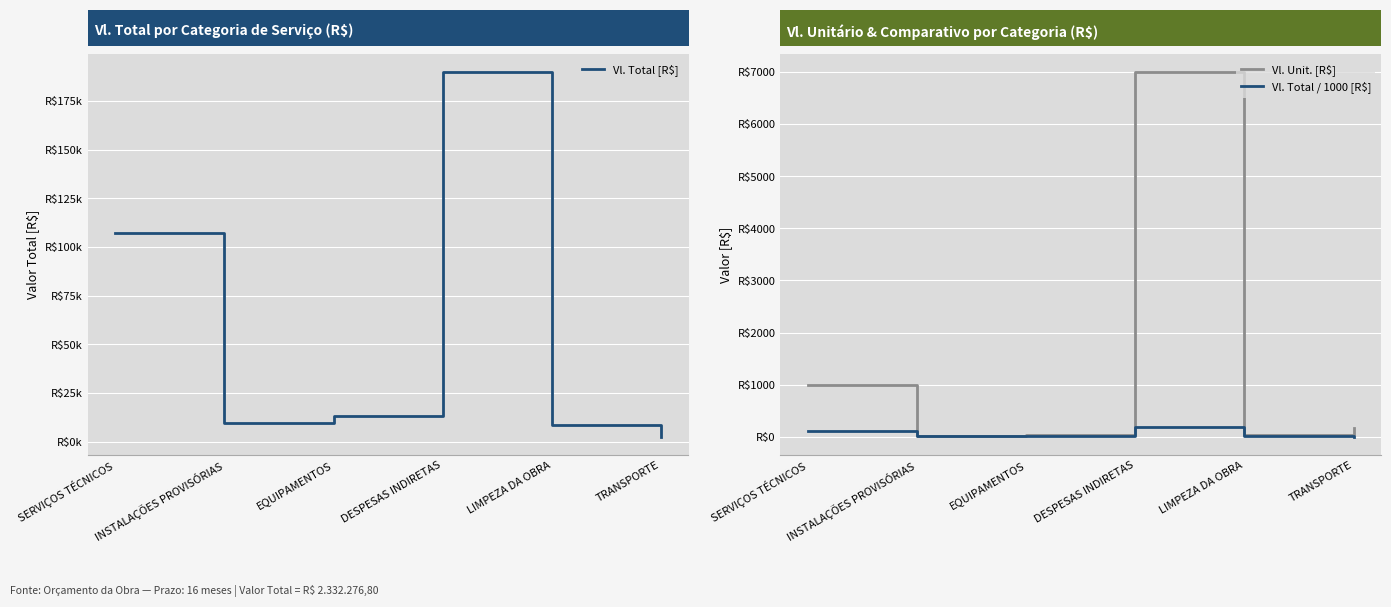

List the labels in order of Vl. Unit. [R$] value, largest first.

DESPESAS INDIRETAS, SERVIÇOS TÉCNICOS, TRANSPORTE, EQUIPAMENTOS, LIMPEZA DA OBRA, INSTALAÇÕES PROVISÓRIAS